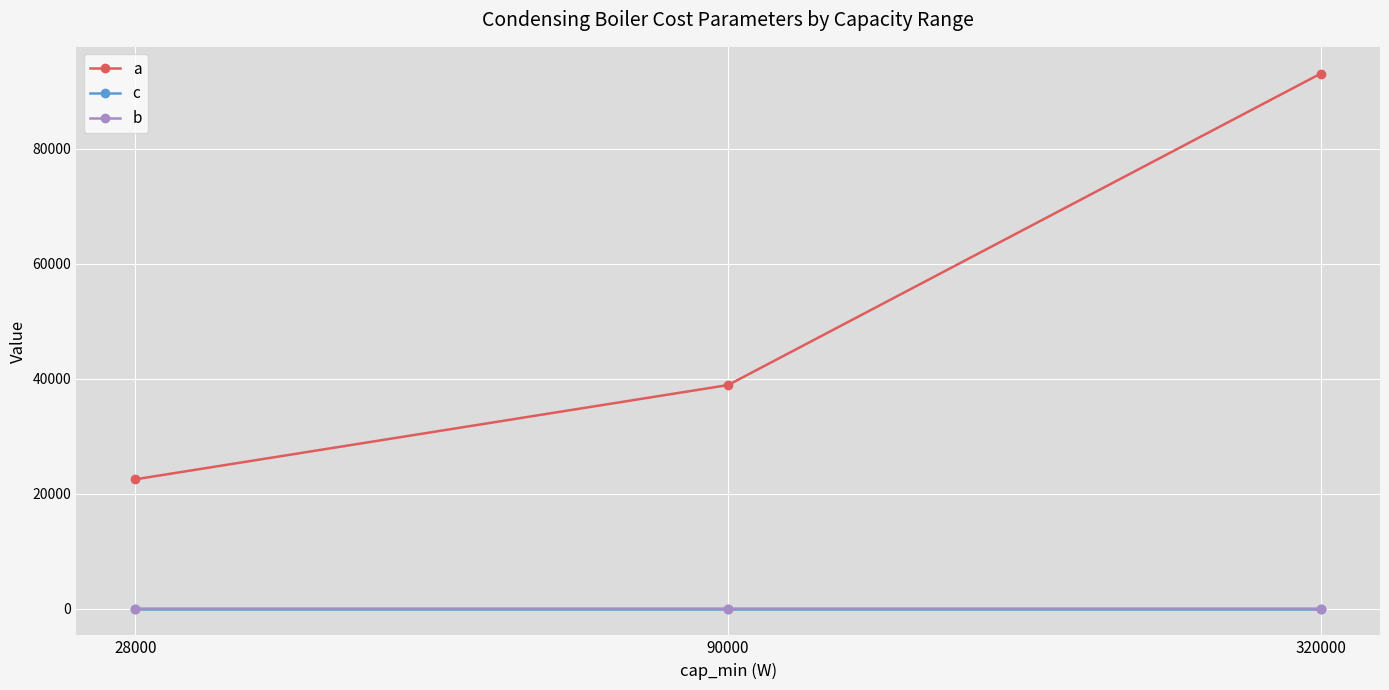

Which series has the largest range (max minus min)?

a